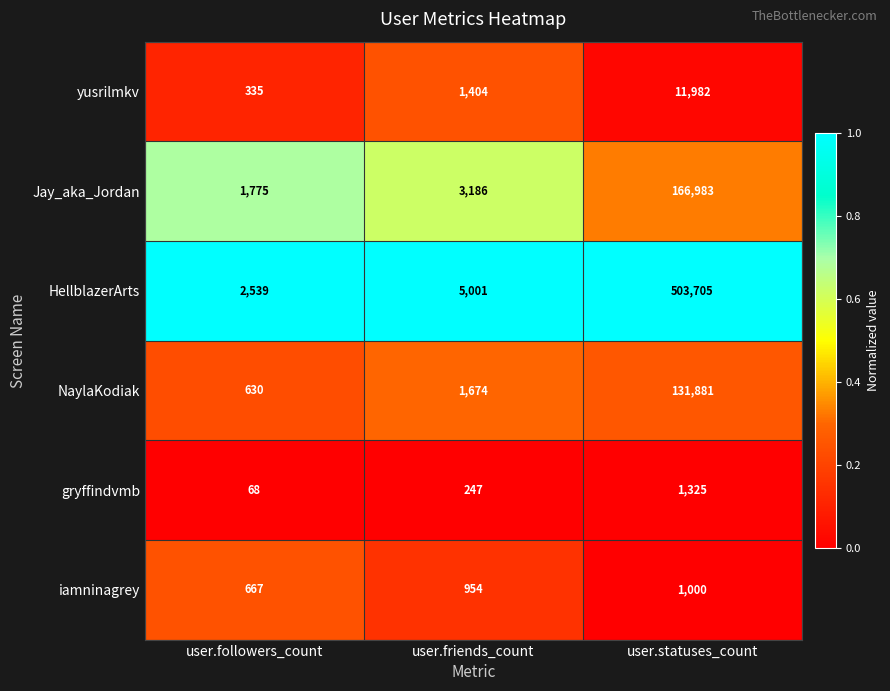

At which category does the chart reach its minimum across all series?

user.followers_count